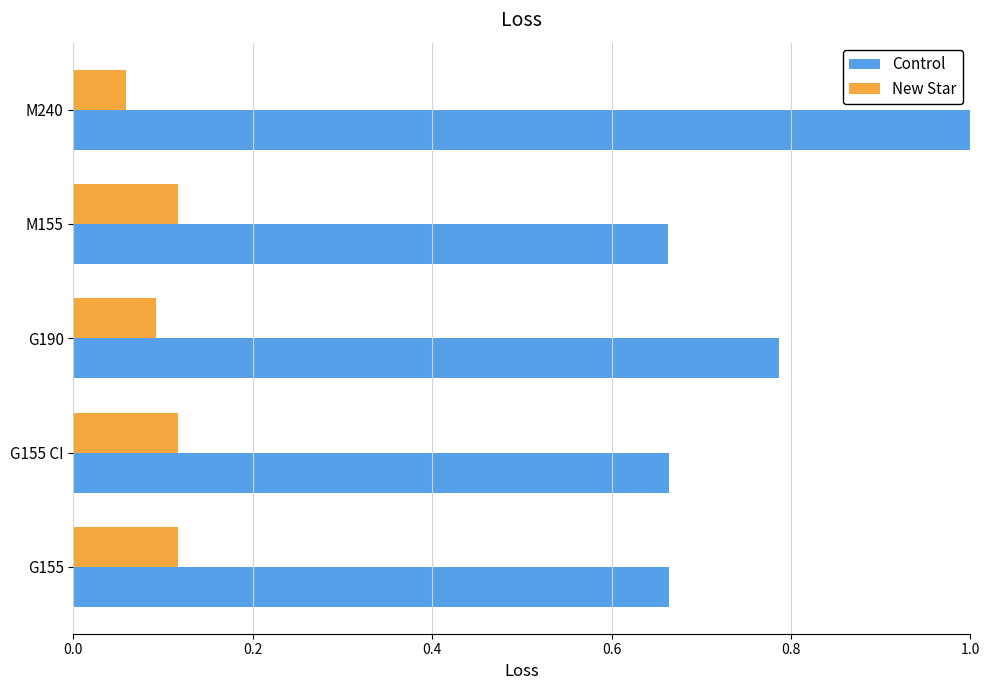

How many categories are shown in the chart?

5